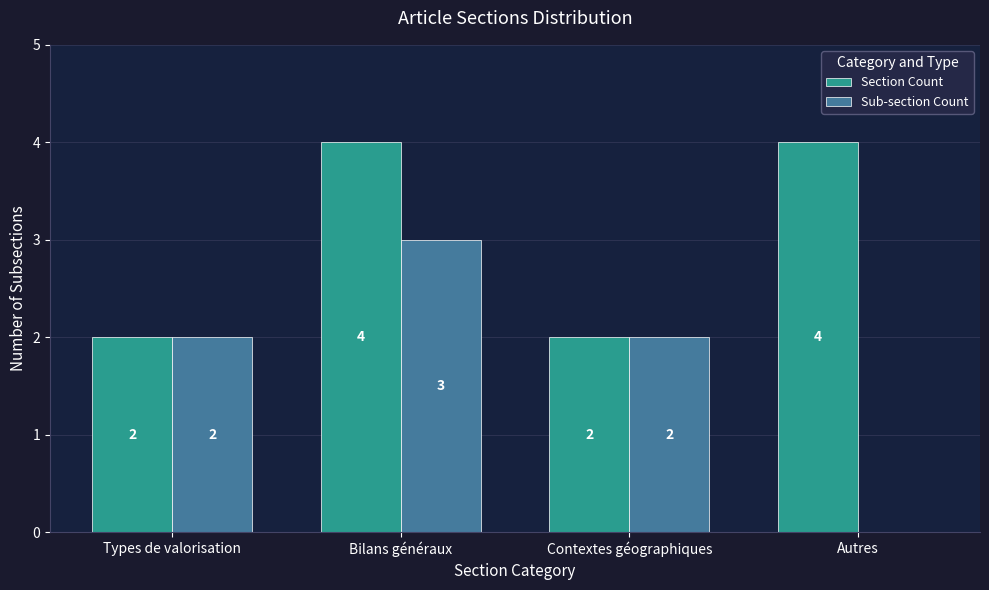

The value of Sub-section Count at Contextes géographiques is 3. True or false?

False